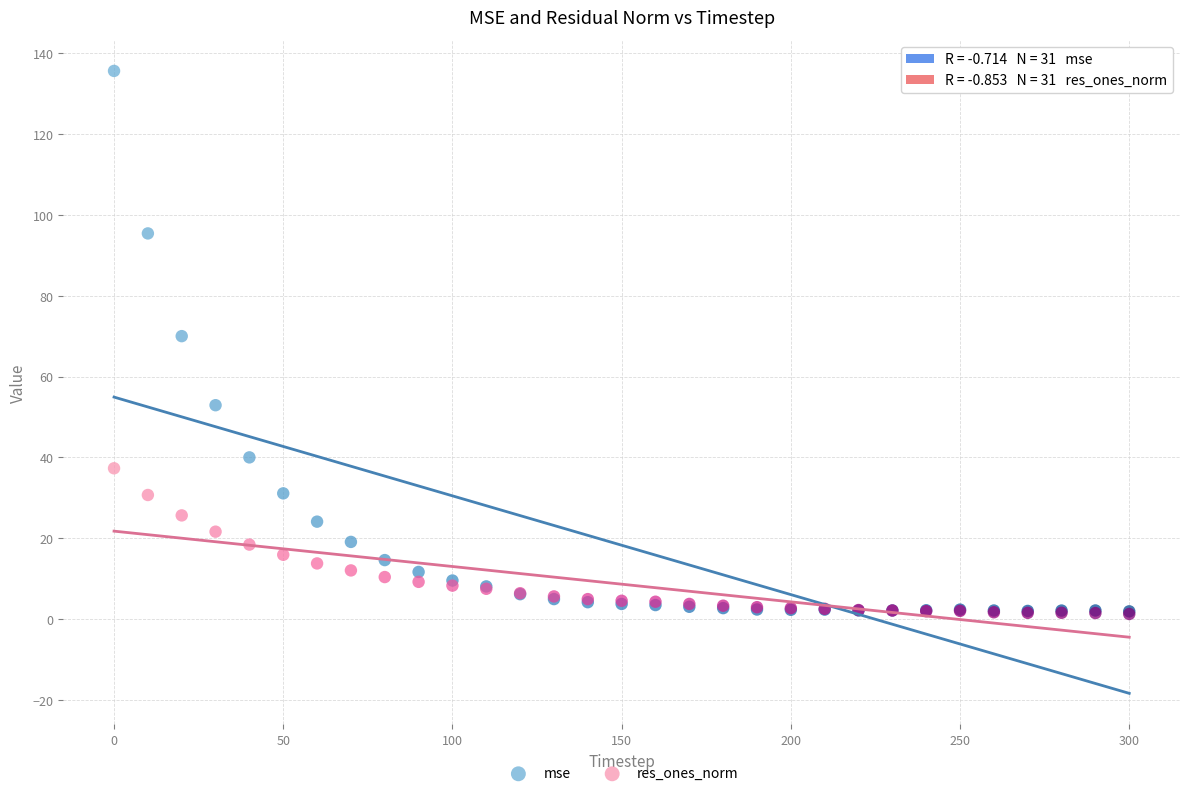

What are all the series names shown in the legend?

mse, res_ones_norm